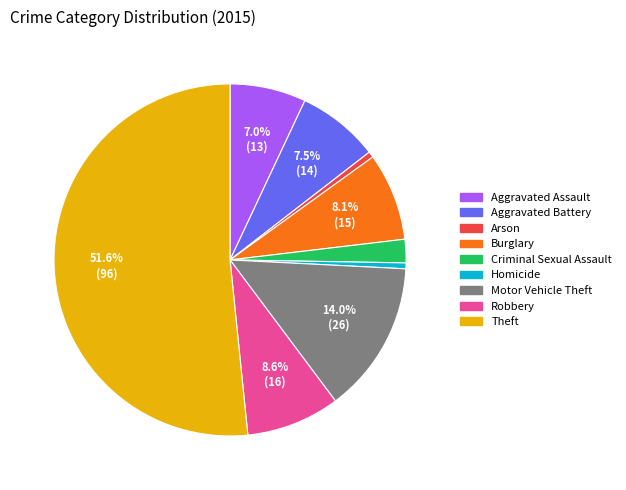

Which category accounts for the majority?

Theft